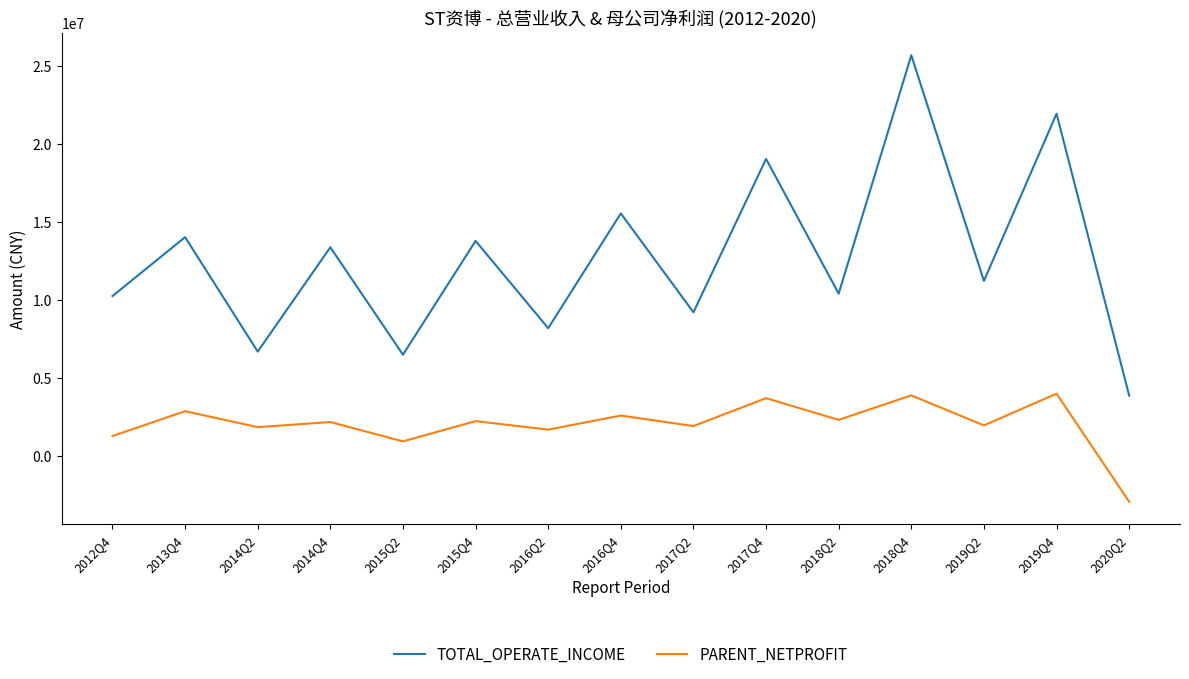

What is the total value across all series at 2019Q4?

25917327.6